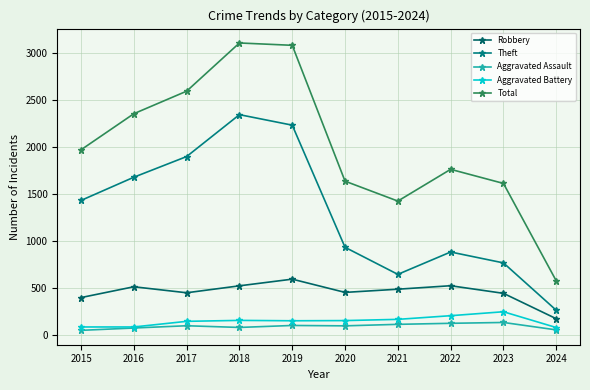

What is the difference between the highest and lowest values at 2016?

2281